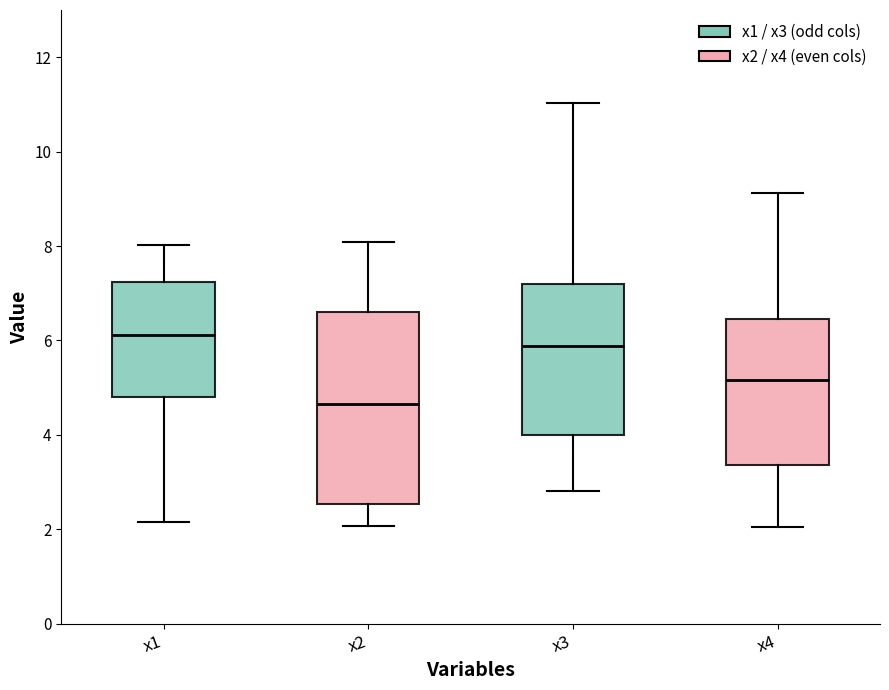

Reading left to right, transcribe this box plot: for each box, give where its median line is, the range the box spans, and where its two whiskers end, as read against the y-axis. The values are not printed on the chart, so give them approximately, as read against the axis.

x1: median 6.2, box 4.8 to 7.2, whiskers 2.2 to 8.0
x2: median 4.6, box 2.6 to 6.6, whiskers 2.0 to 8.0
x3: median 5.8, box 4.0 to 7.2, whiskers 2.8 to 11.0
x4: median 5.2, box 3.4 to 6.4, whiskers 2.0 to 9.2